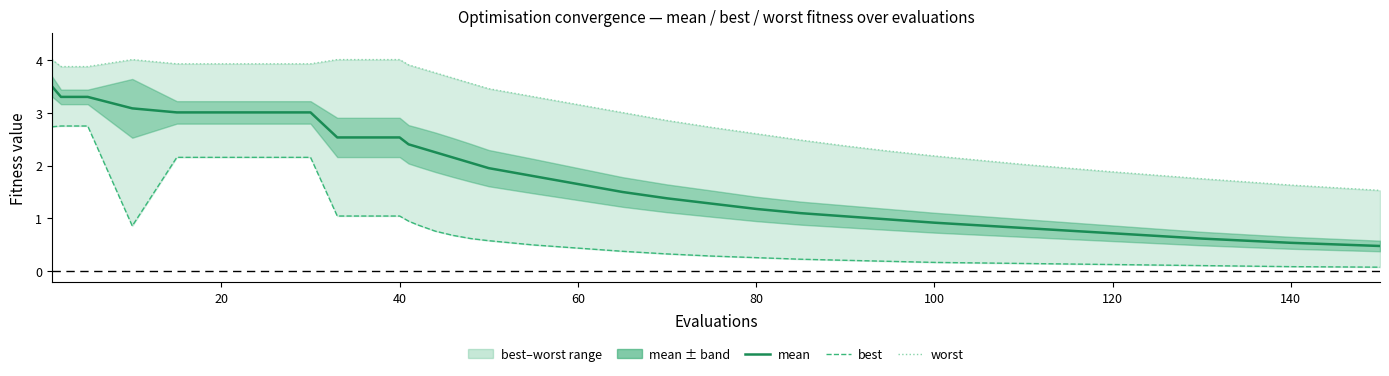

Count the number of categories in the chart.

37